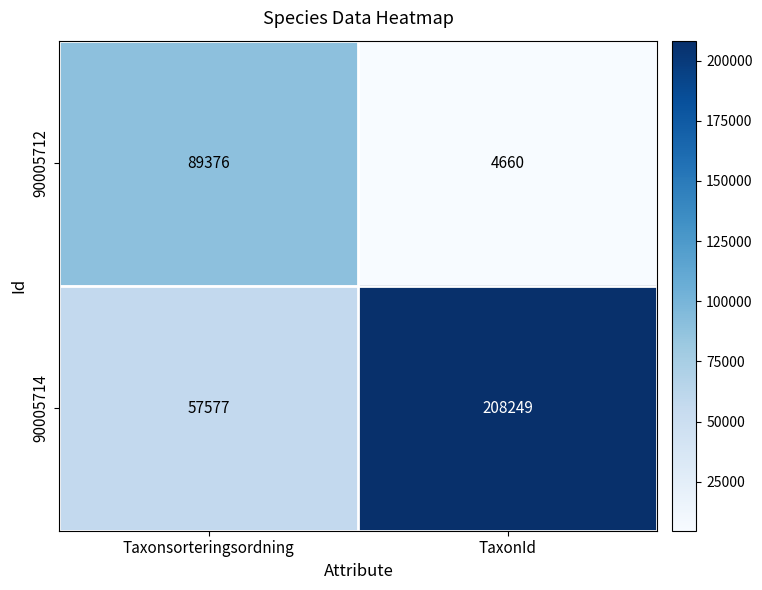

True or false: 90005712 has a value of 7571 at TaxonId.

False